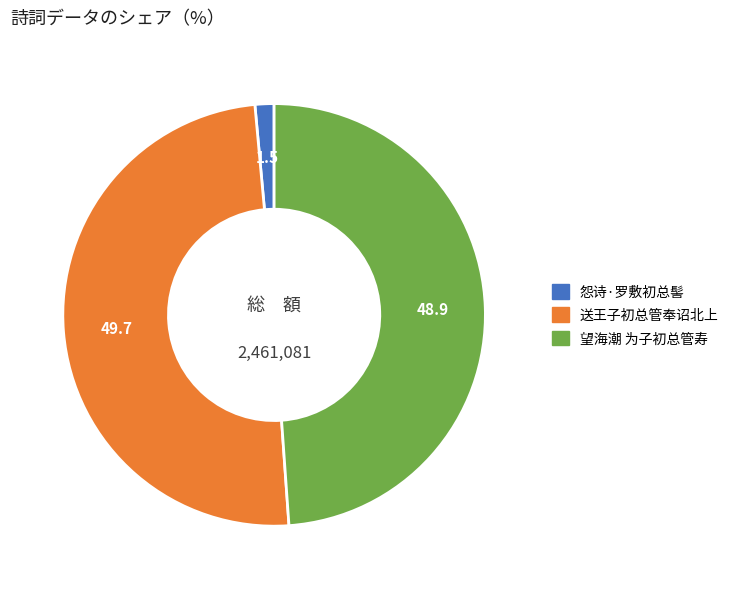

What is the largest slice in the pie chart?

送王子初总管奉诏北上